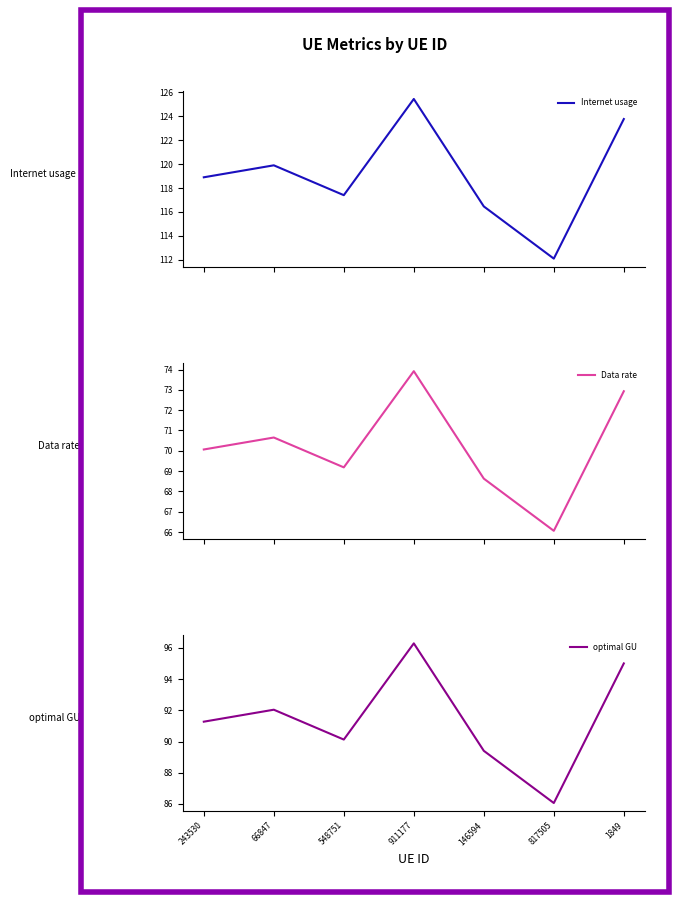

True or false: Internet usage and optimal GU intersect in this chart.

False